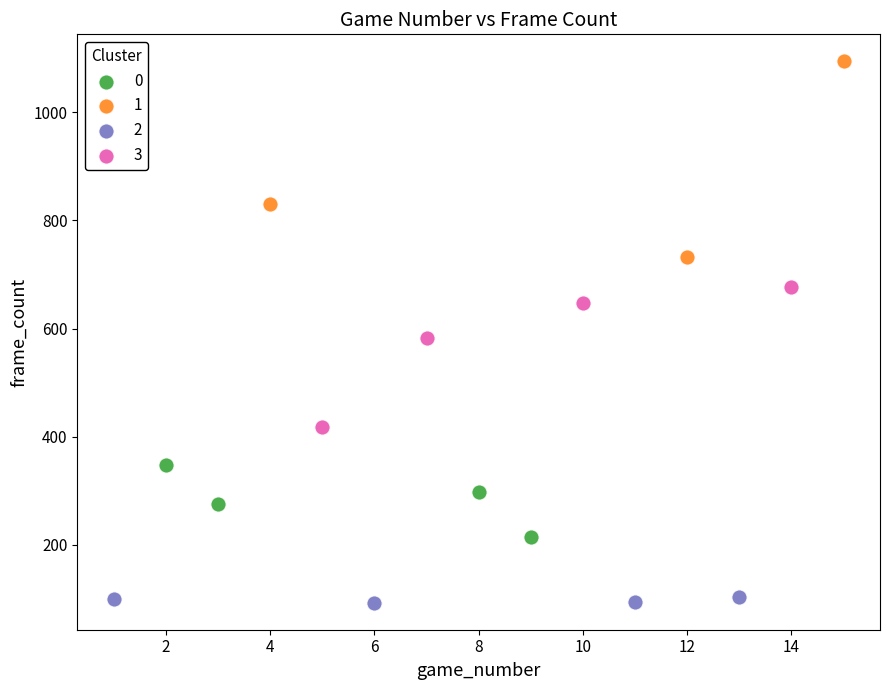

What are all the series names shown in the legend?

0, 1, 2, 3